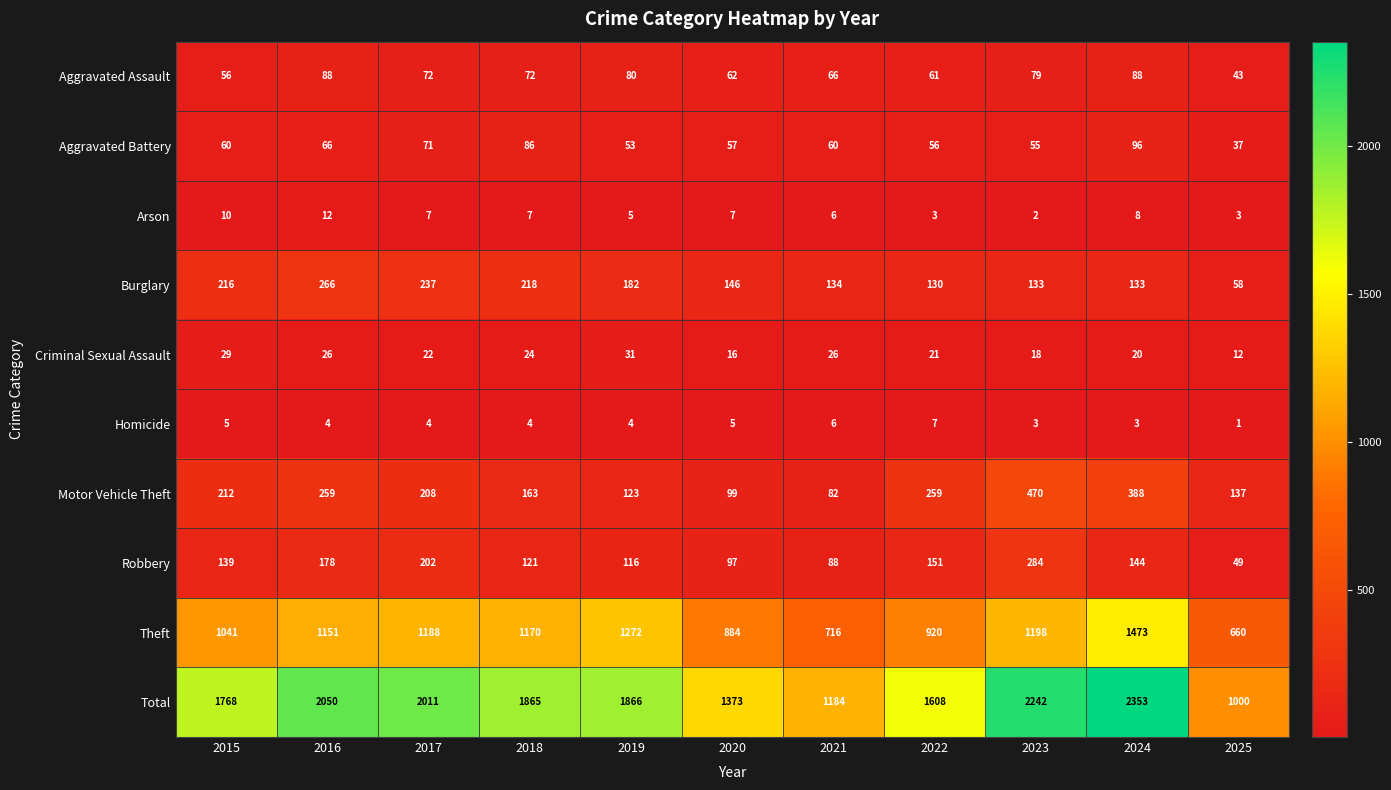

The Total series shows 3159 at 2023. True or false?

False